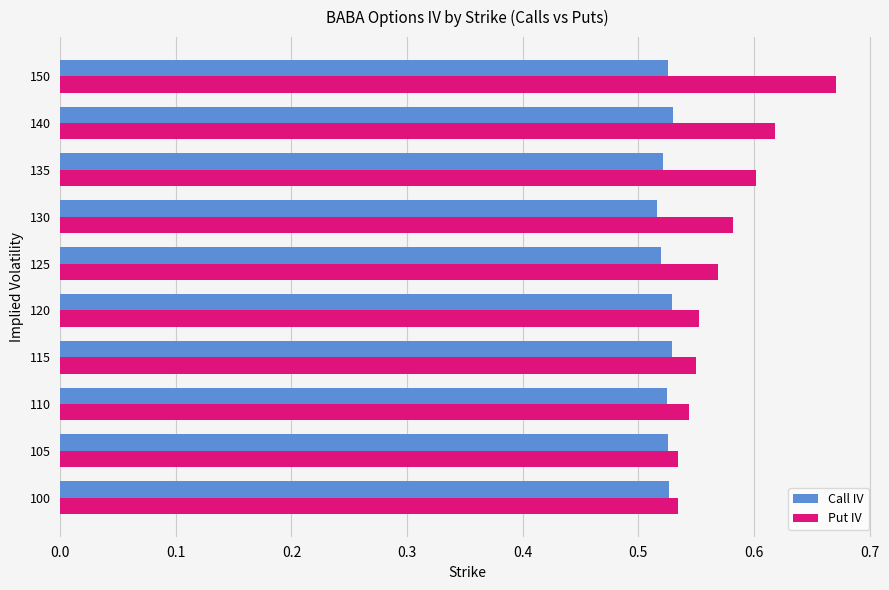

What are all the series names shown in the legend?

Call IV, Put IV